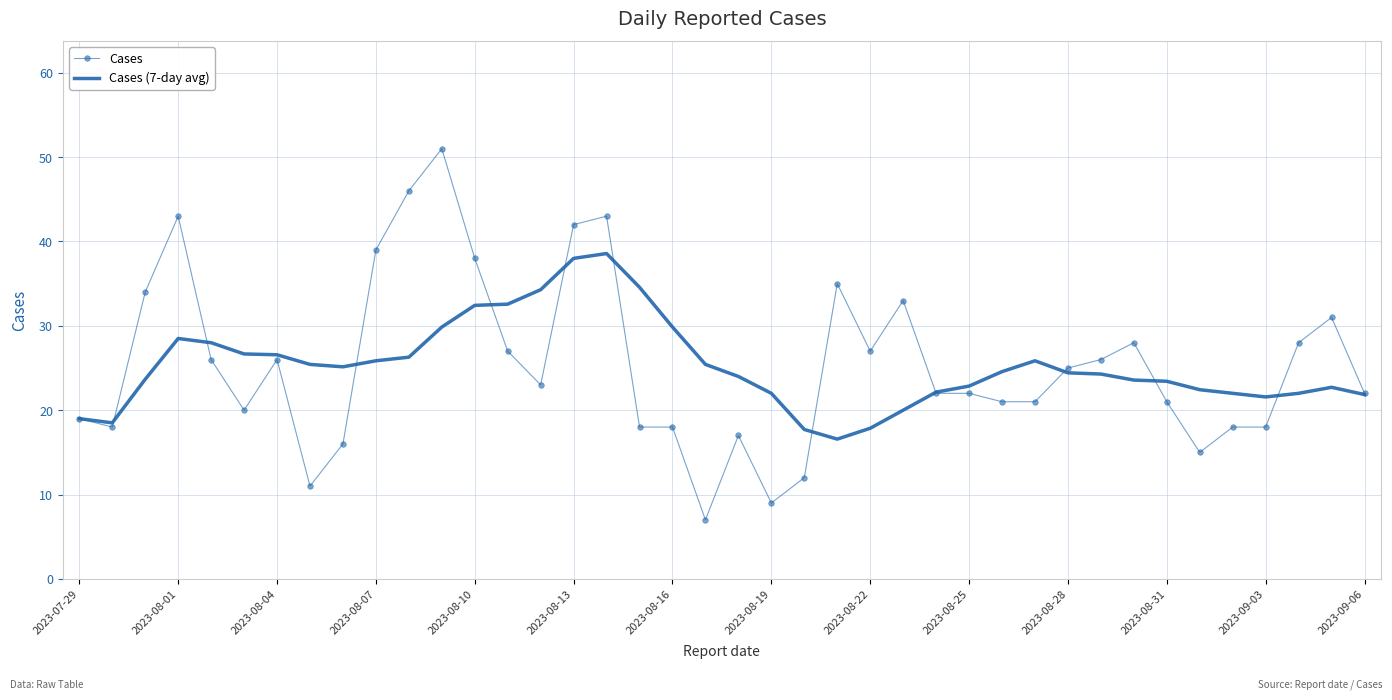

What is the highest value of the Cases series?

51.0